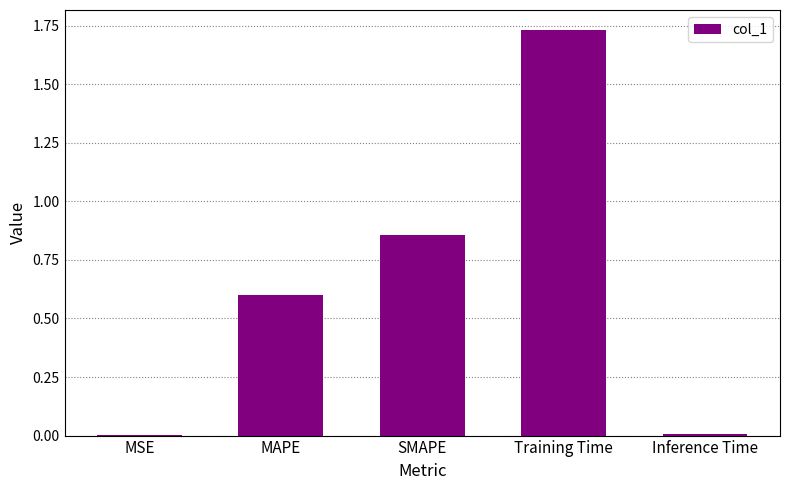

At which category does the chart reach its peak across all series?

Training Time